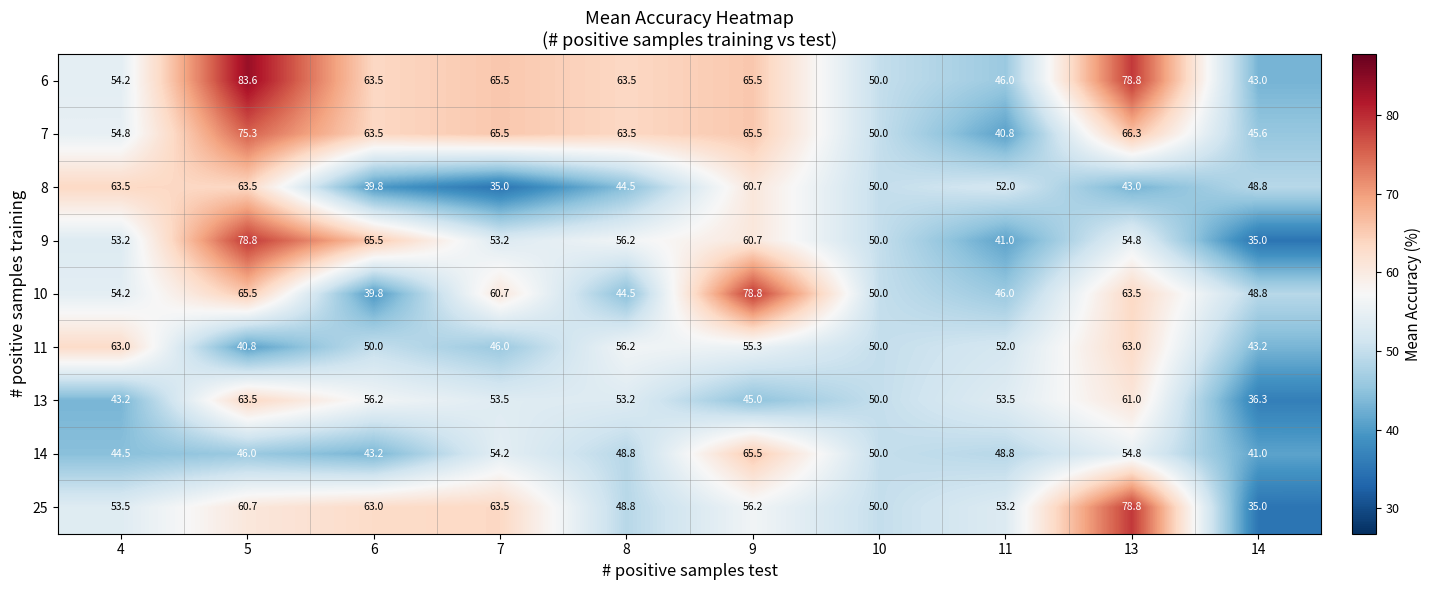

The 6 series shows 90.7 at 7. True or false?

False